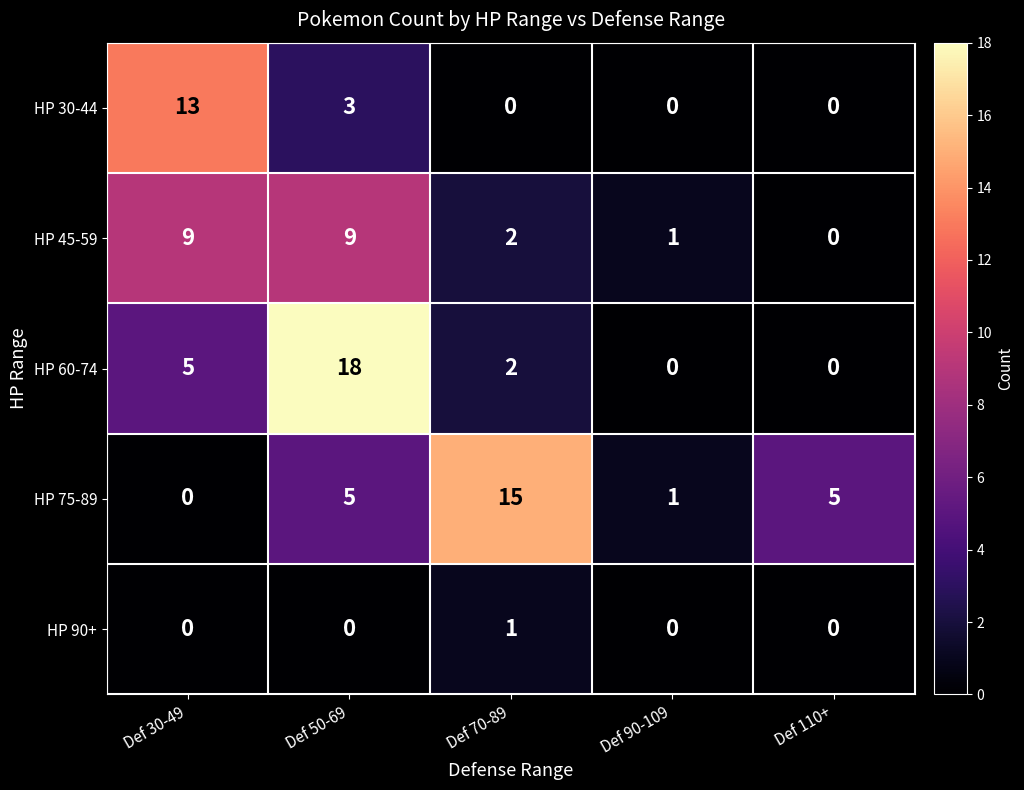

Rank the series by their maximum value, from highest to lowest.

HP 60-74, HP 75-89, HP 30-44, HP 45-59, HP 90+